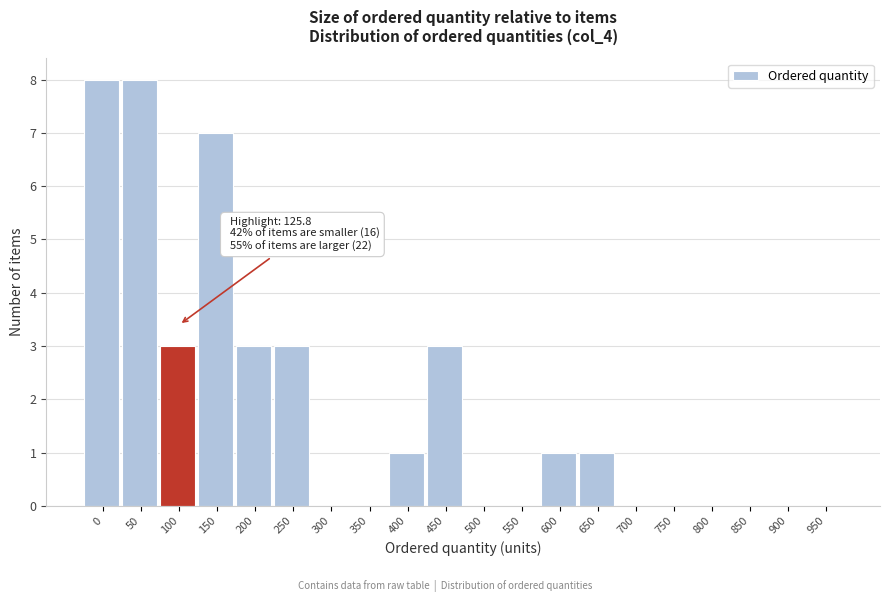

Reading left to right, what are all the values shown in this chart?

0=8	50=8	100=3	150=7	200=3	250=3	300=0	350=0	400=1	450=3	500=0	550=0	600=1	650=1	700=0	750=0	800=0	850=0	900=0	950=0